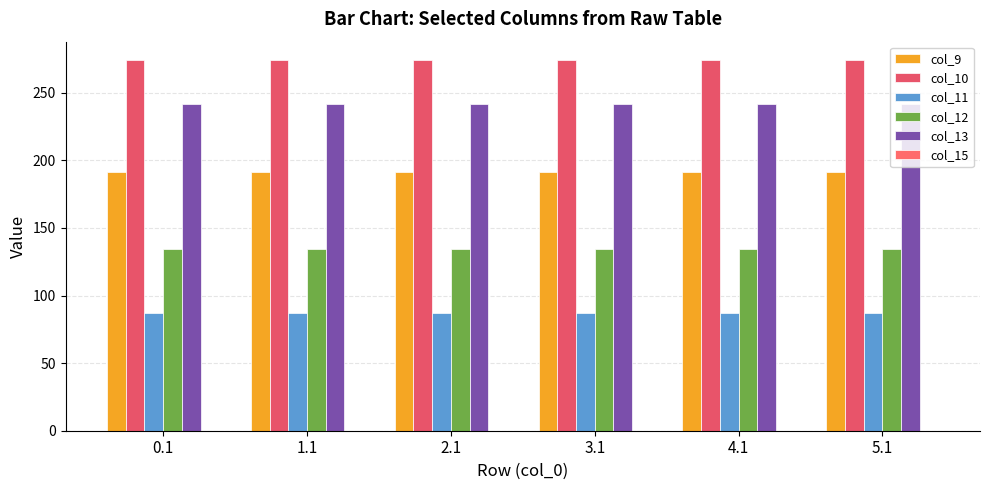

What is the maximum value shown in the chart?

274.1